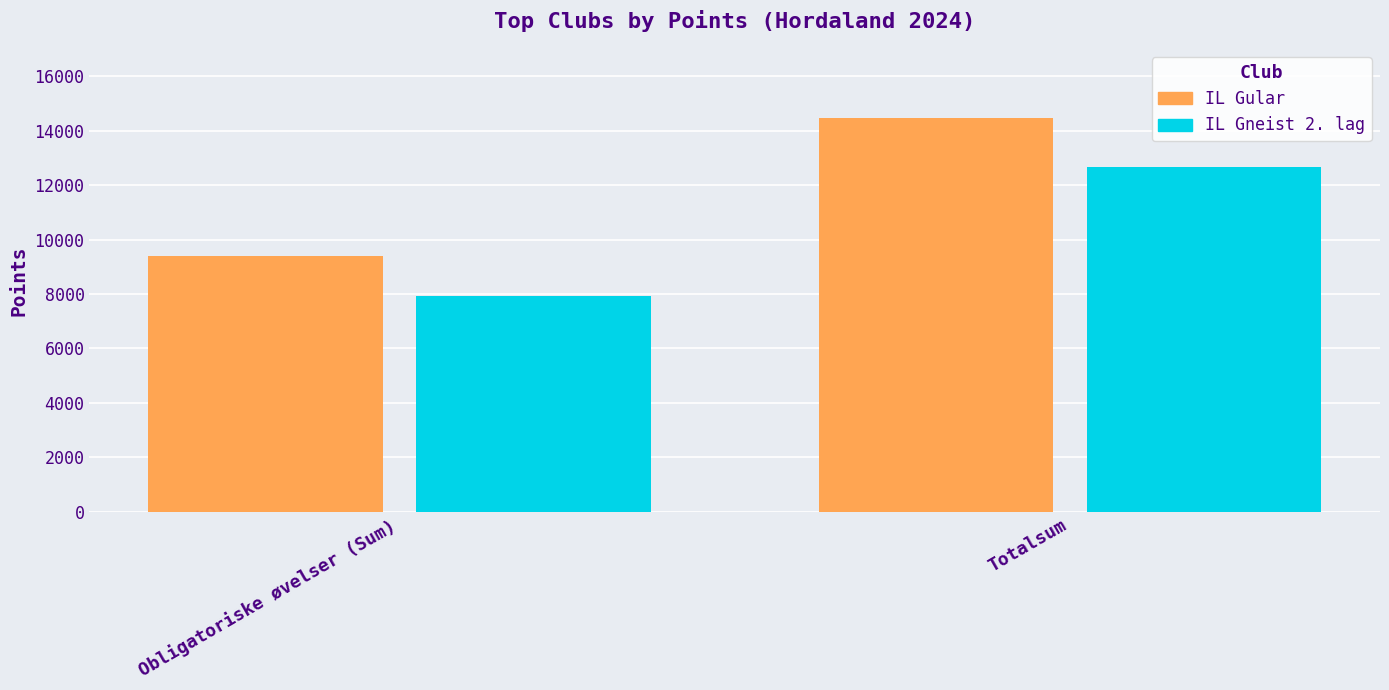

Is it true that IL Gneist 2. lag equals 12653 at Totalsum?

True